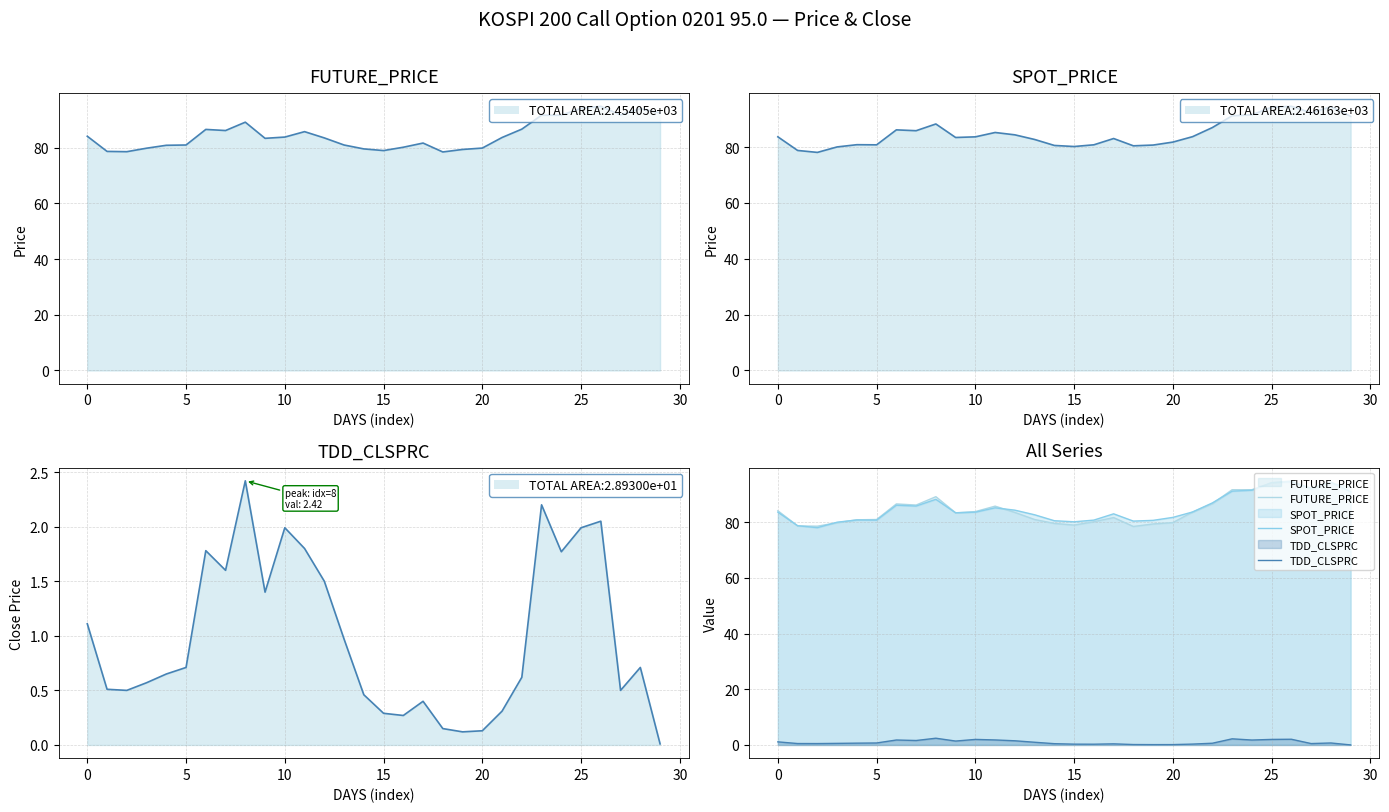

At which category is the sum across all series the highest?

26